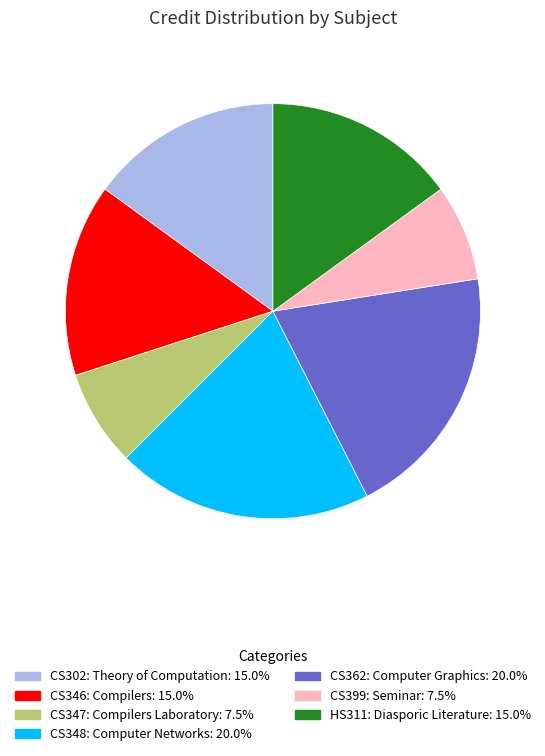

Which has a higher value, CS399: Seminar or CS348: Computer Networks?

CS348: Computer Networks